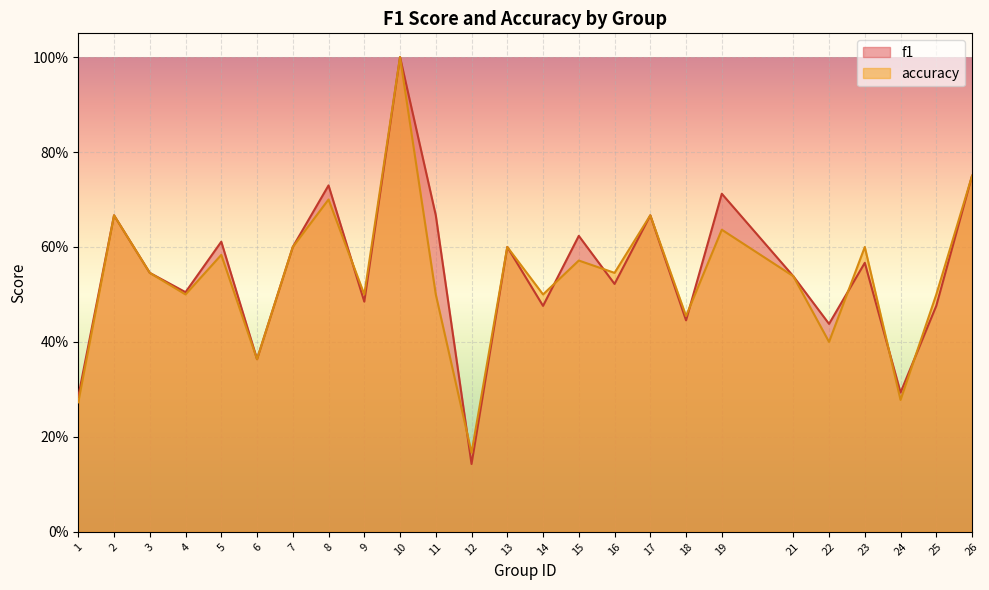

Where is the first local maximum for accuracy?

2